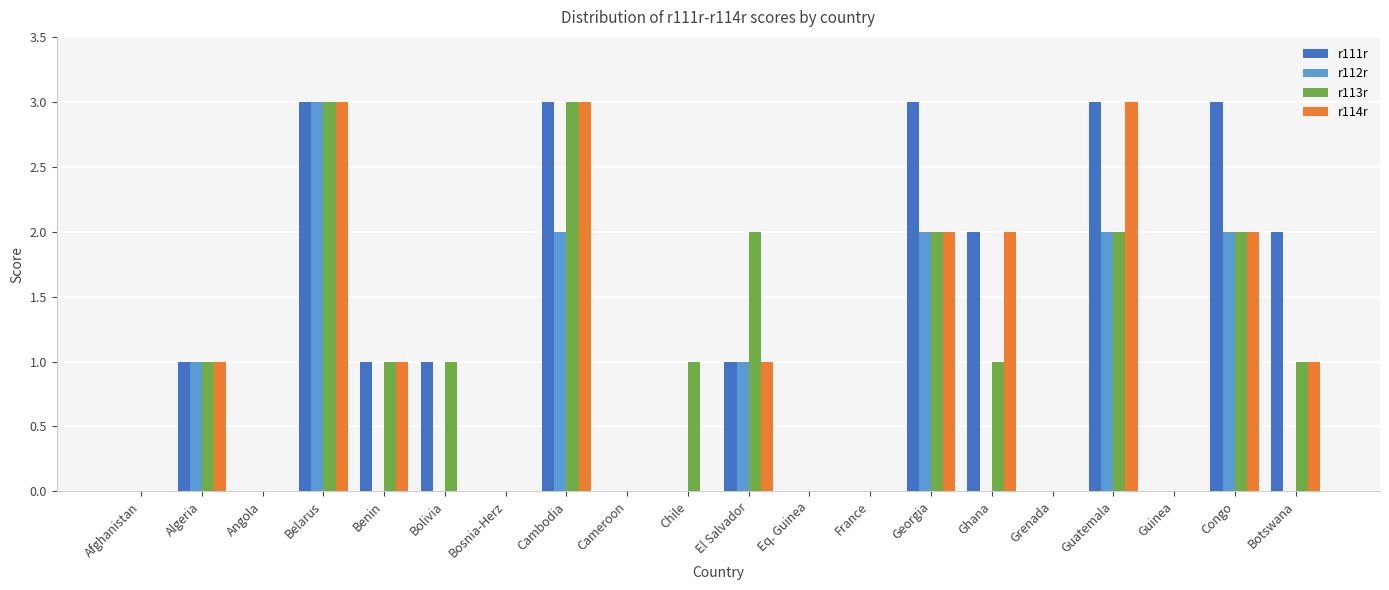

How many categories are shown in the chart?

20